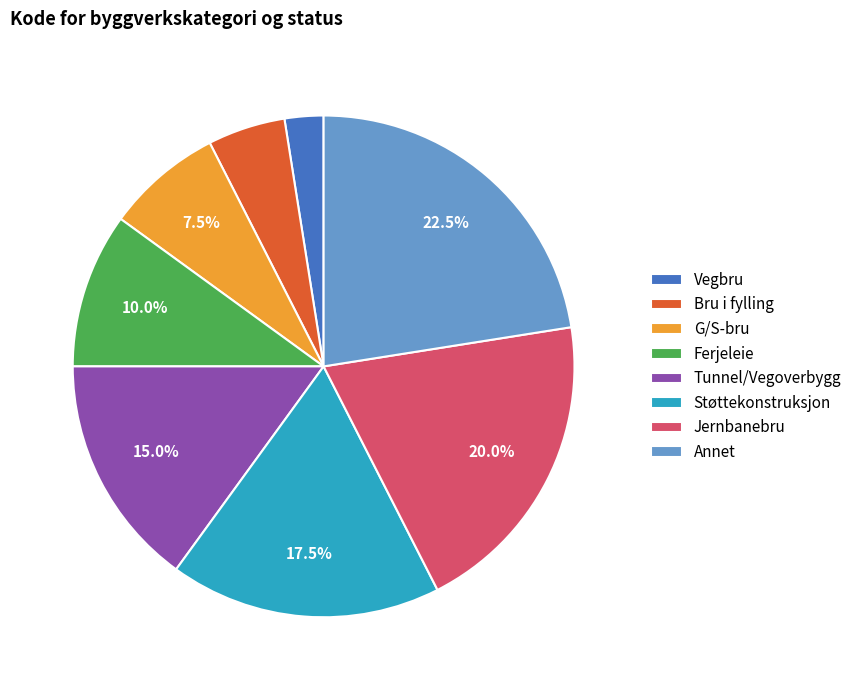

How much of the chart is everything except Ferjeleie?

90.0%